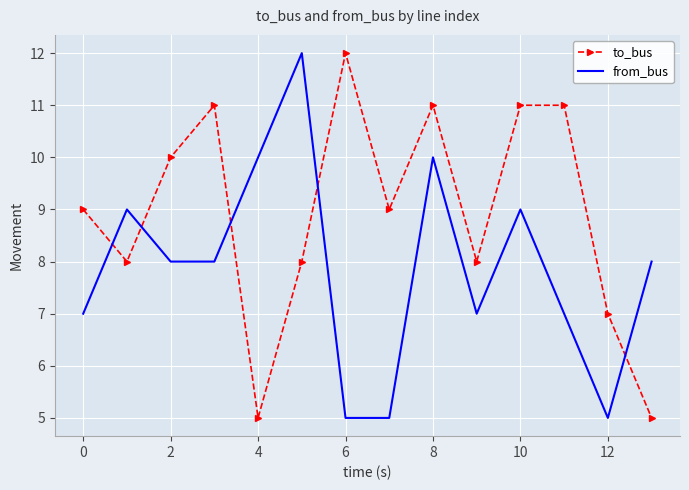

Rank the series by their average value, from lowest to highest.

from_bus, to_bus